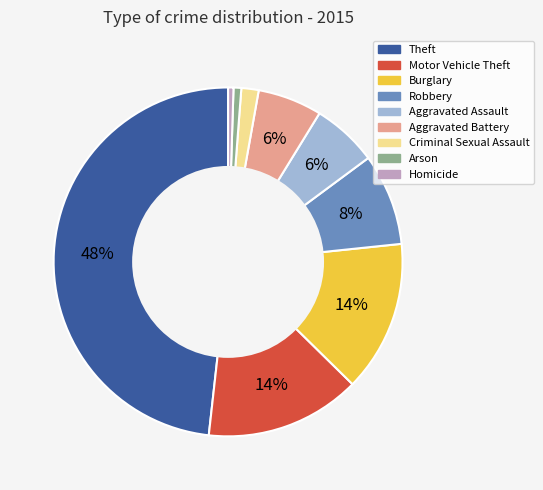

What percentage is the Aggravated Battery slice, to the nearest percent?

6%